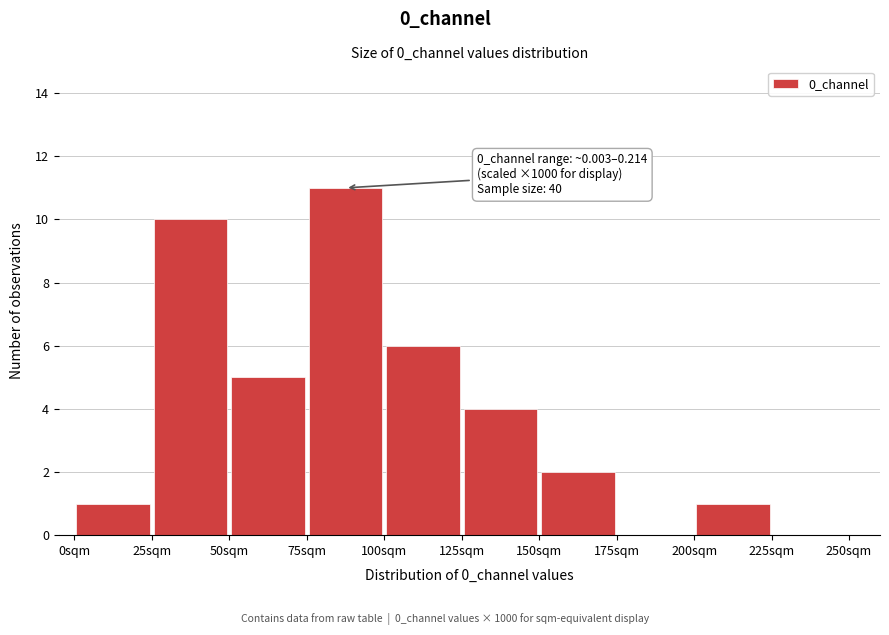

Which range on the x-axis has the tallest bar?

75 to 100